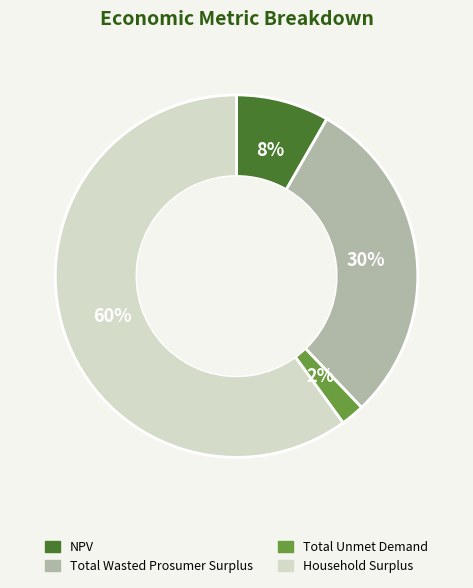

Rank the categories by value from highest to lowest.

Household Surplus, Total Wasted Prosumer Surplus, NPV, Total Unmet Demand